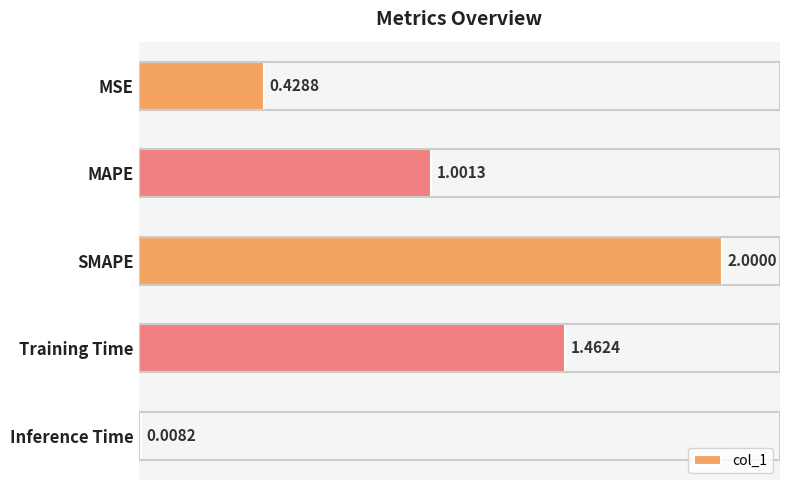

What is the label of the 3rd bar from the bottom?

SMAPE